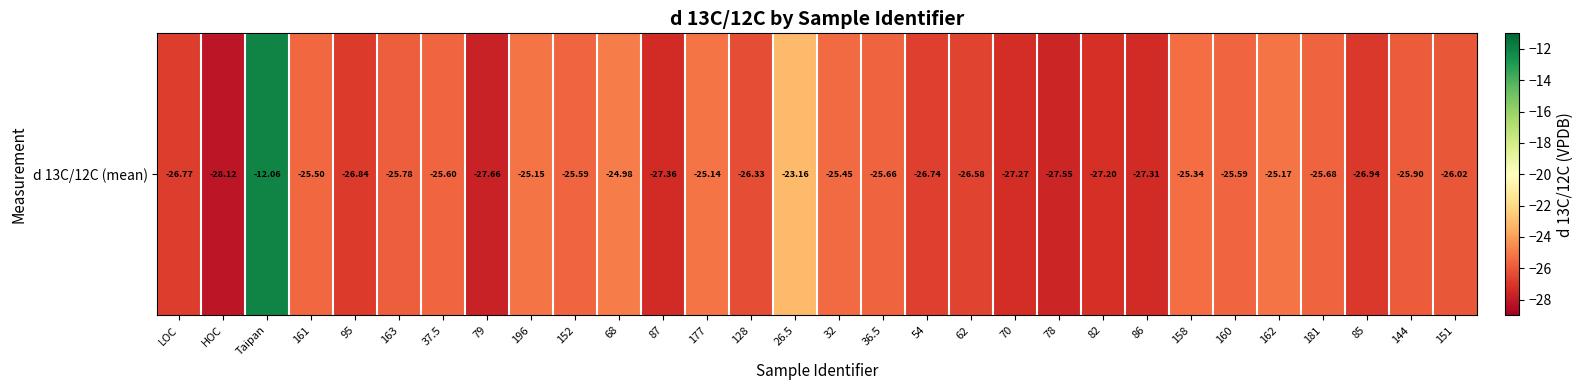

The value at LOC is -13.3. True or false?

False